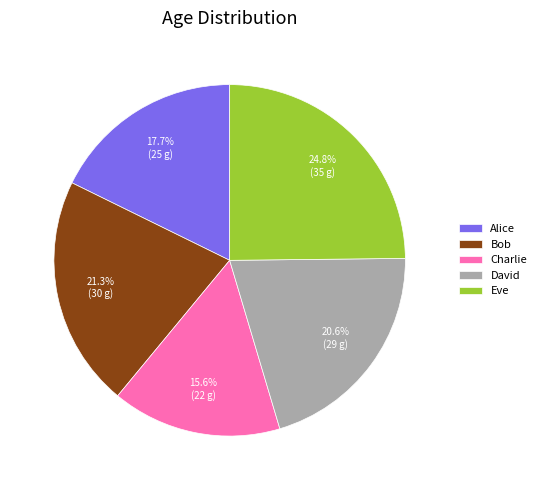

How many segments does this pie chart have?

5